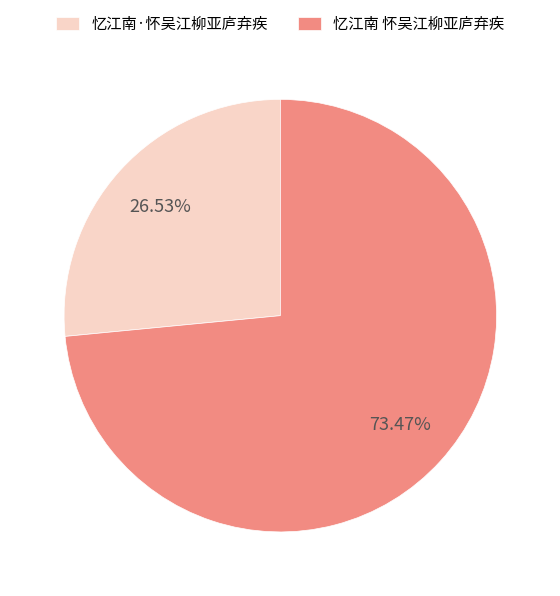

Count the number of slices in the pie.

2